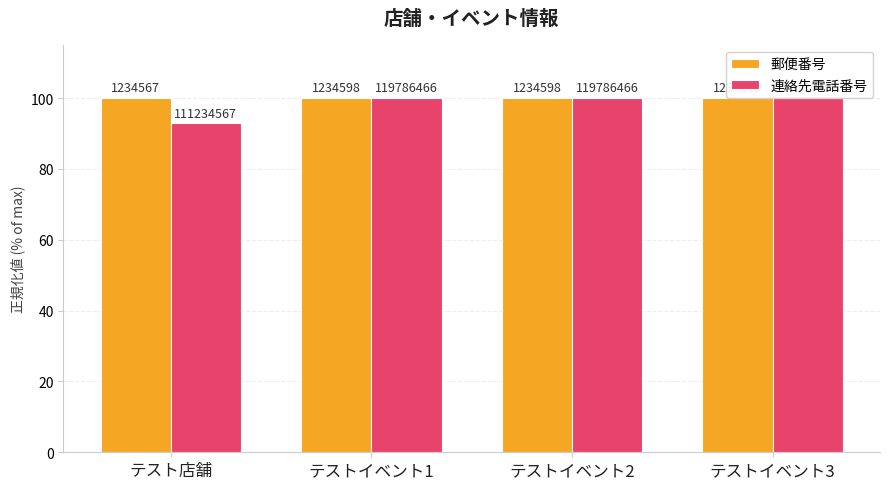

Does the chart contain stacked bars?

No